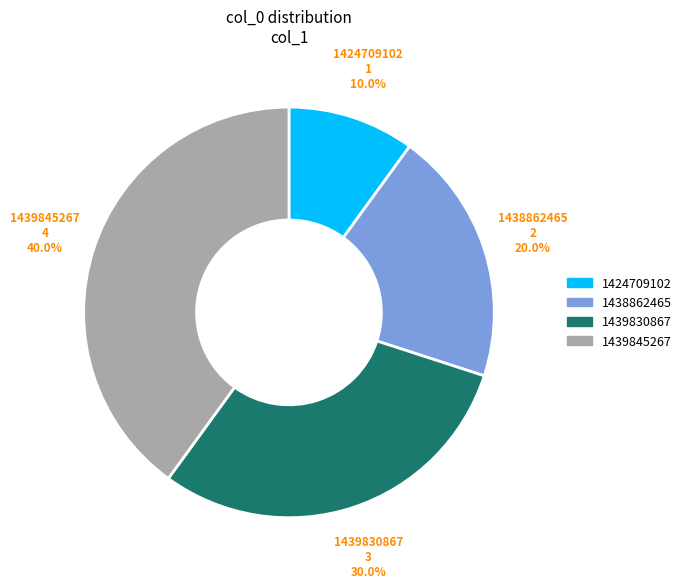

What percentage is the 1439845267 slice, to the nearest percent?

40%